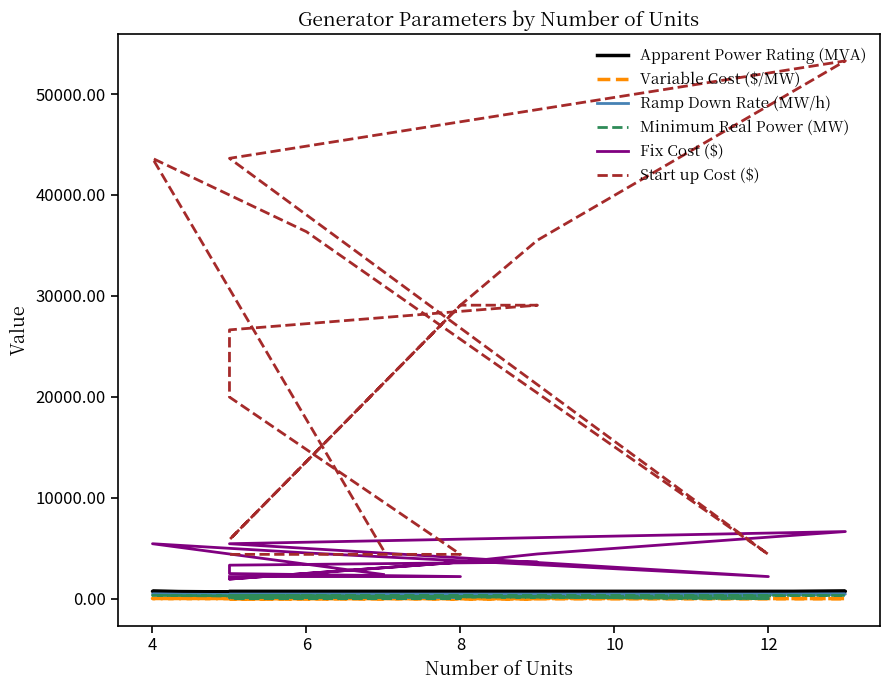

Where does the Start up Cost ($) series first go above 29081?

4